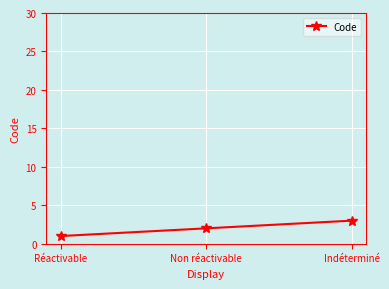

What position from the left is Non réactivable?

2